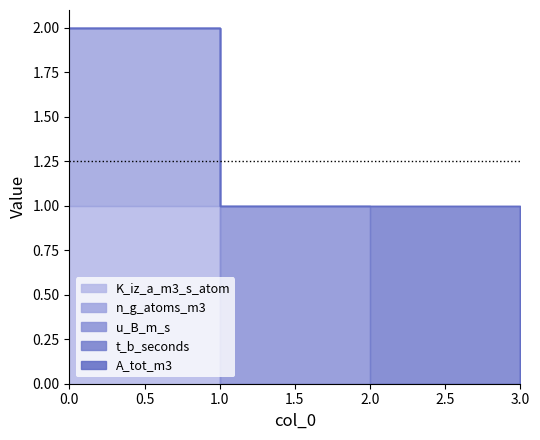

What is the difference between the highest and lowest values at 0?

1